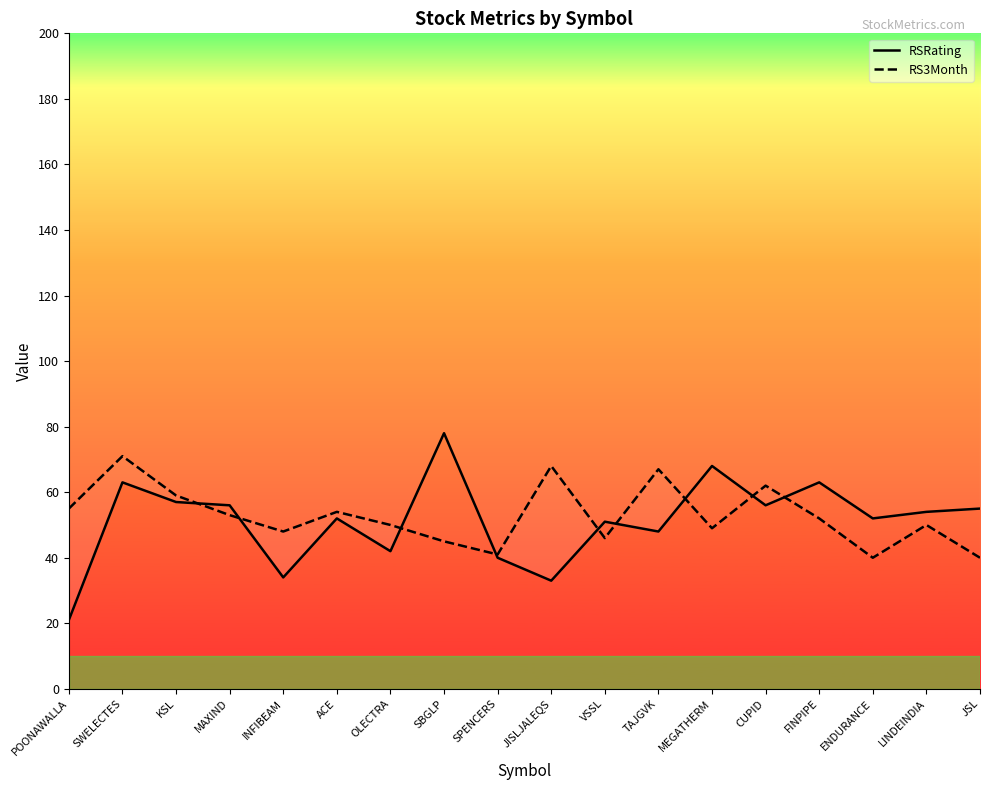

What is the approximate value of RS3Month at VSSL, to the nearest 5?

45